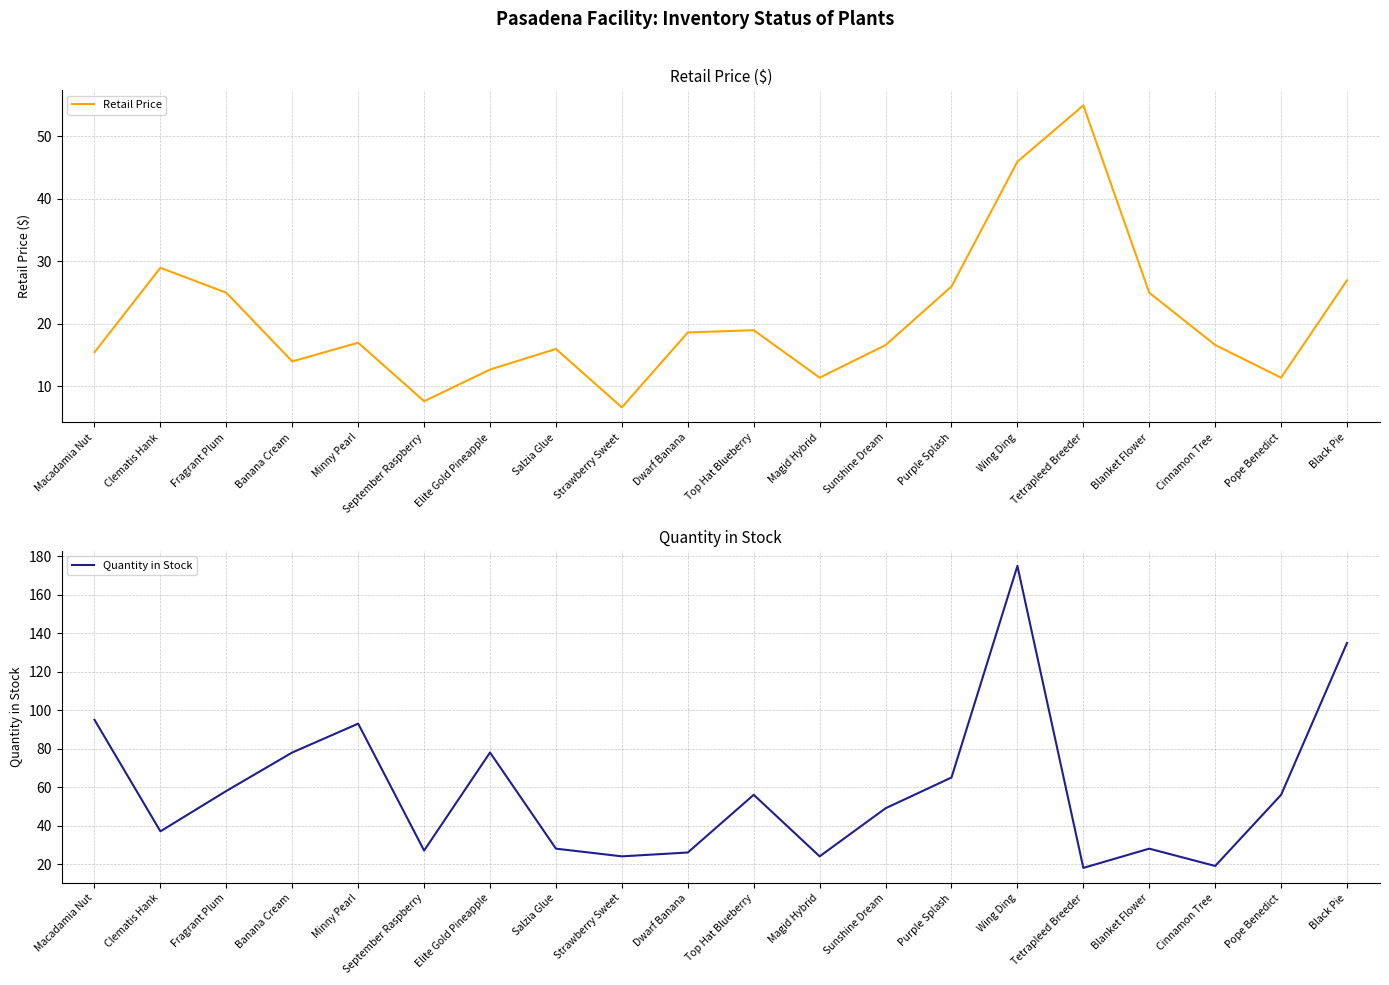

How many series are shown in this chart?

2